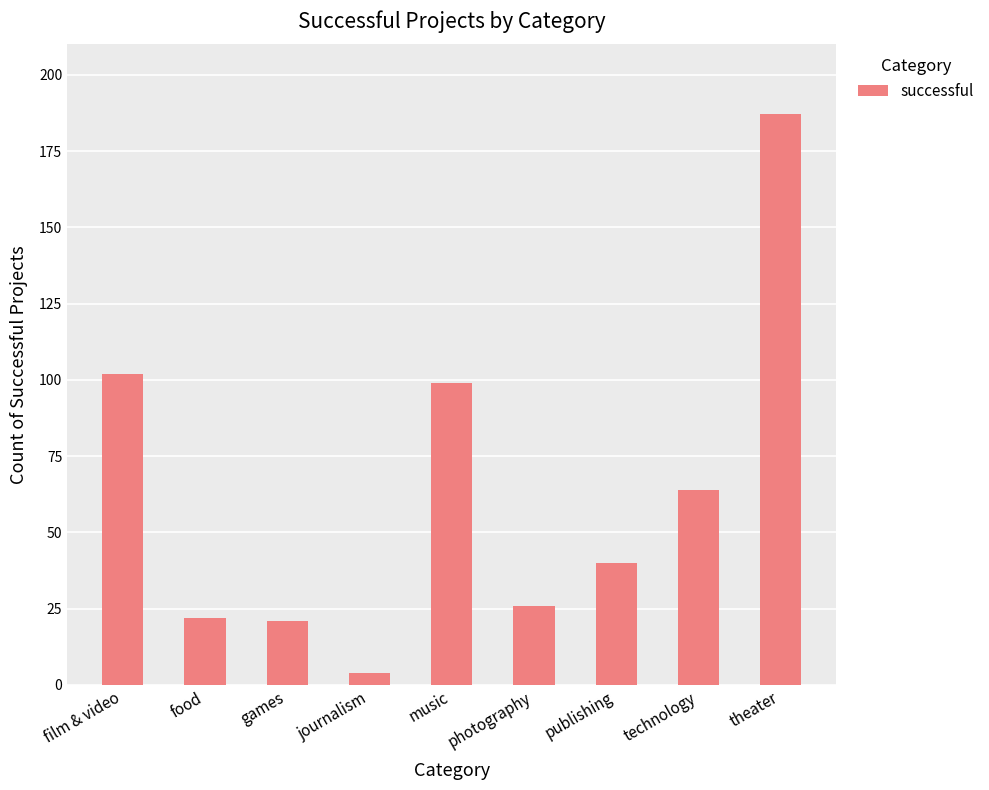

What is the difference between the maximum and minimum values?

183